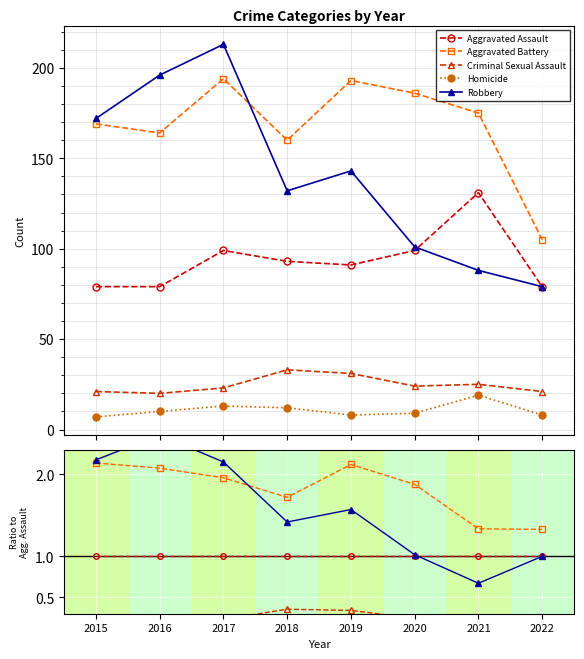

Where is the first local maximum for Criminal Sexual Assault?

2018